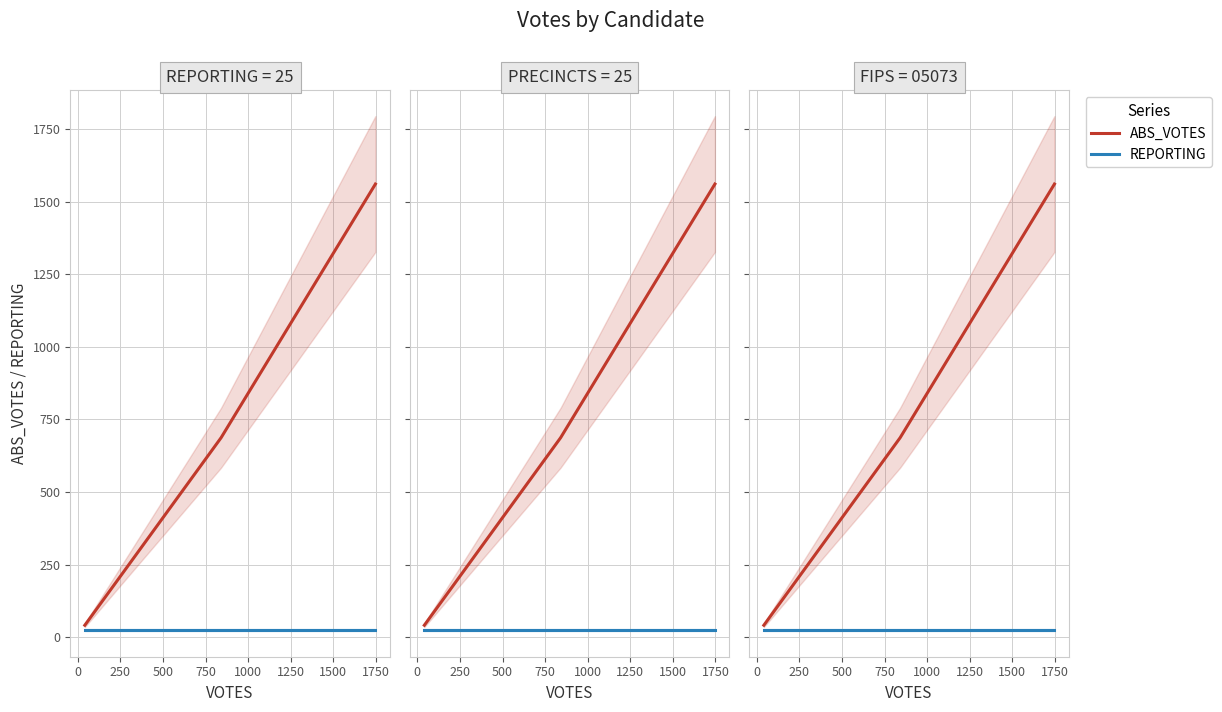

The value of REPORTING at 0 is 35. True or false?

False